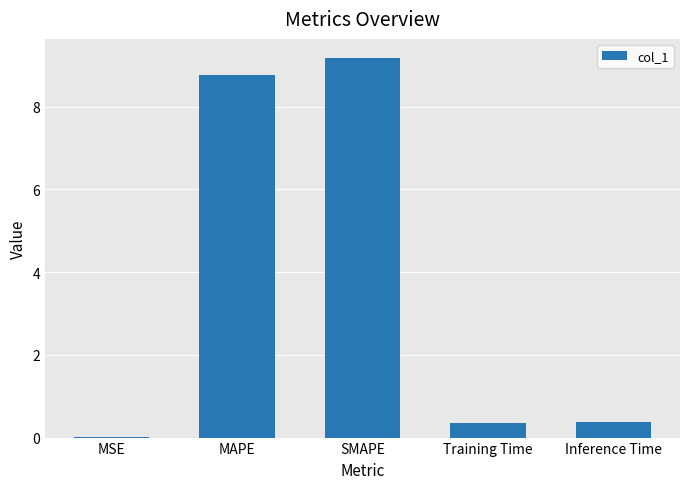

True or false: the data shows 0.0 at MSE.

True